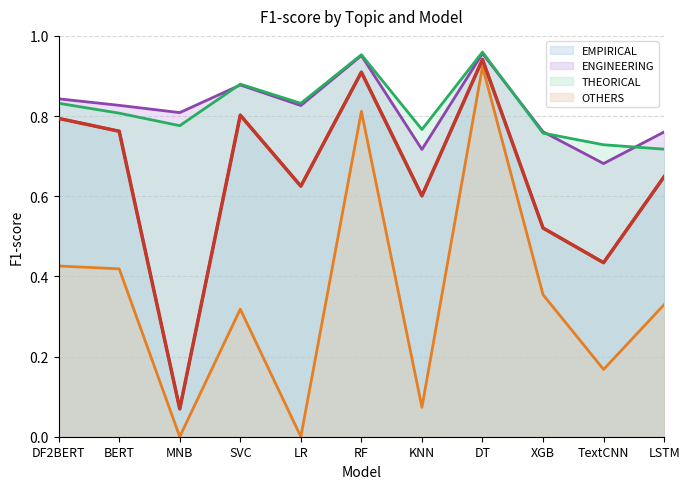

The THEORICAL series shows 1.0 at KNN. True or false?

False